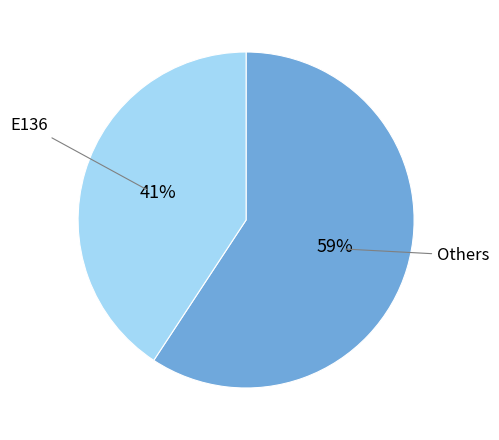

Does any single category account for the majority?

Yes